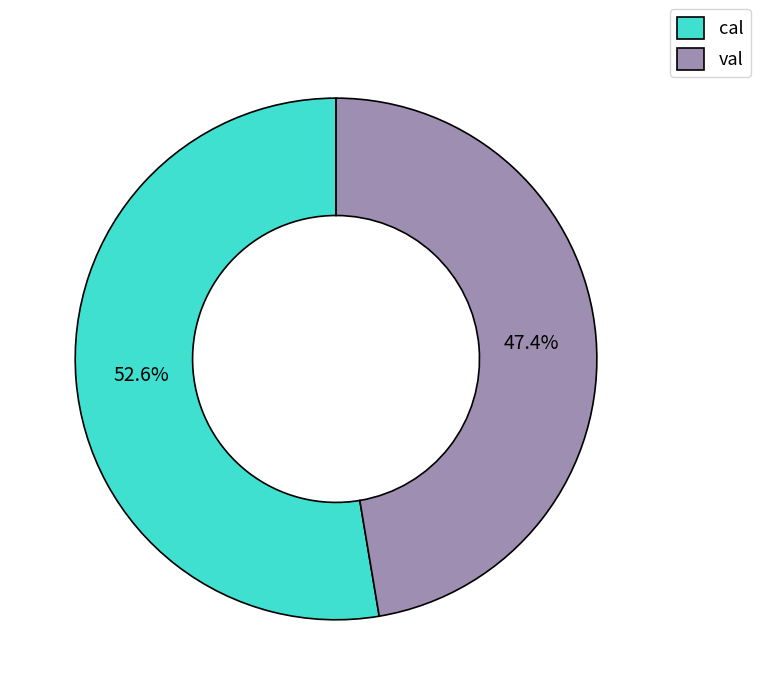

Count the number of slices in the pie.

2